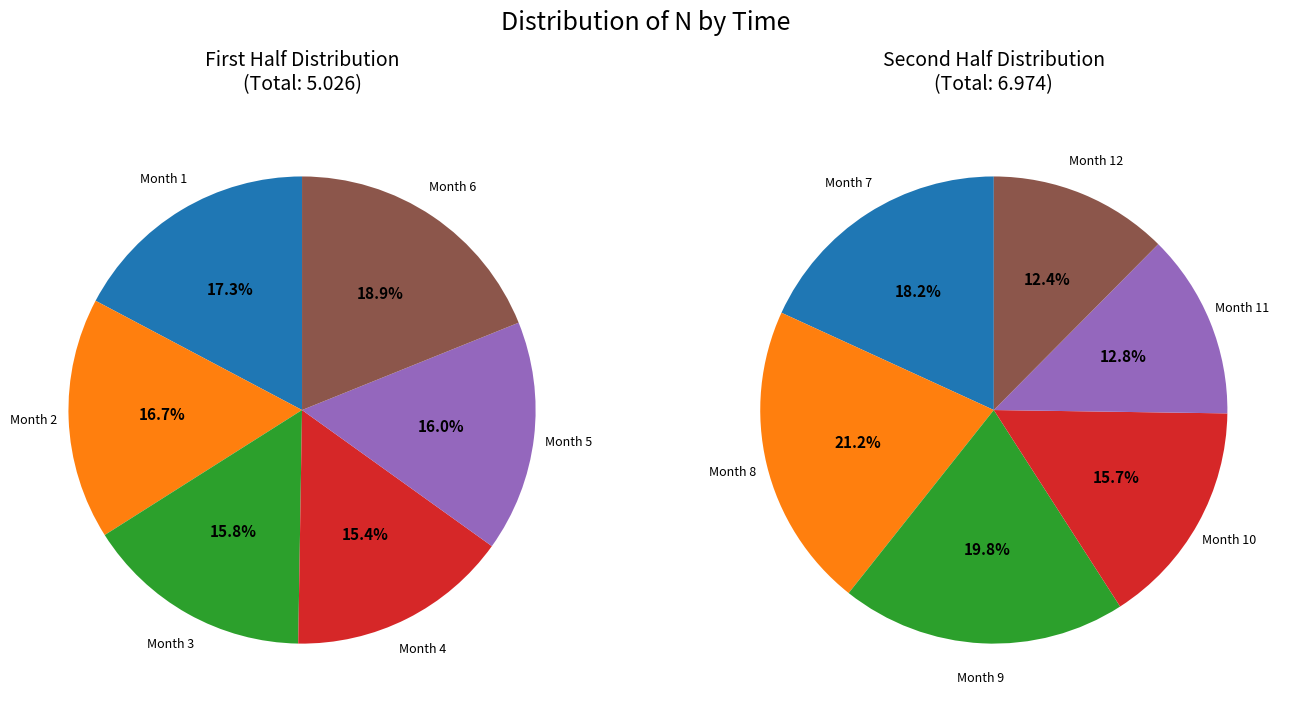

Does 11 represent more than half of the total?

No